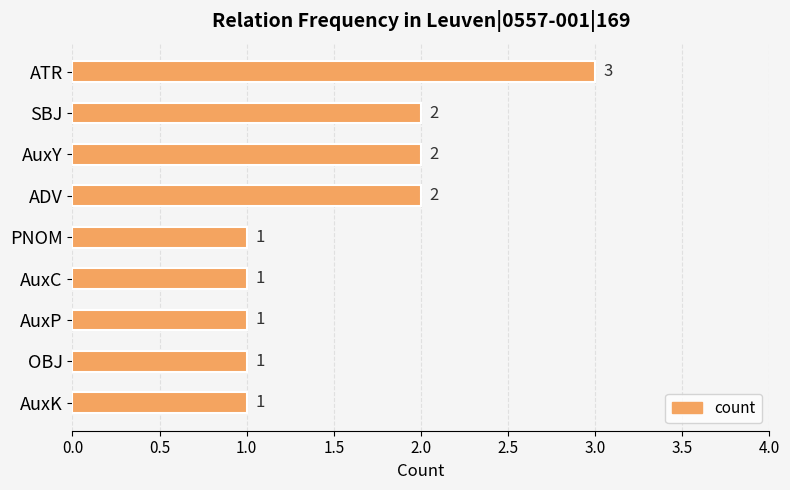

Count the number of data series in this chart.

1